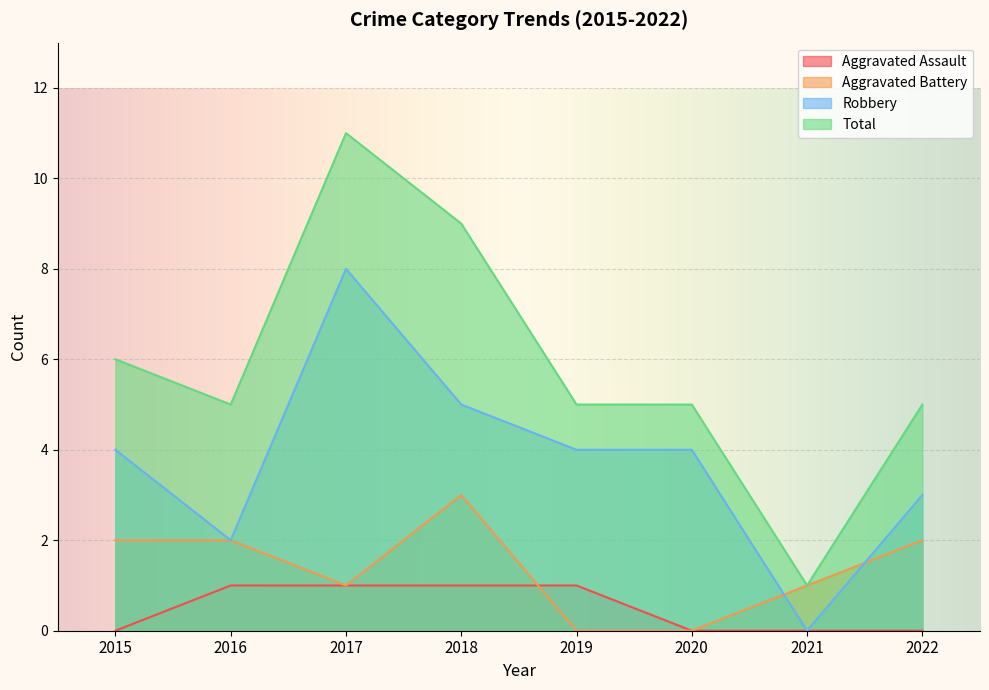

Which series changed the most between 2016 and 2022?

Aggravated Assault